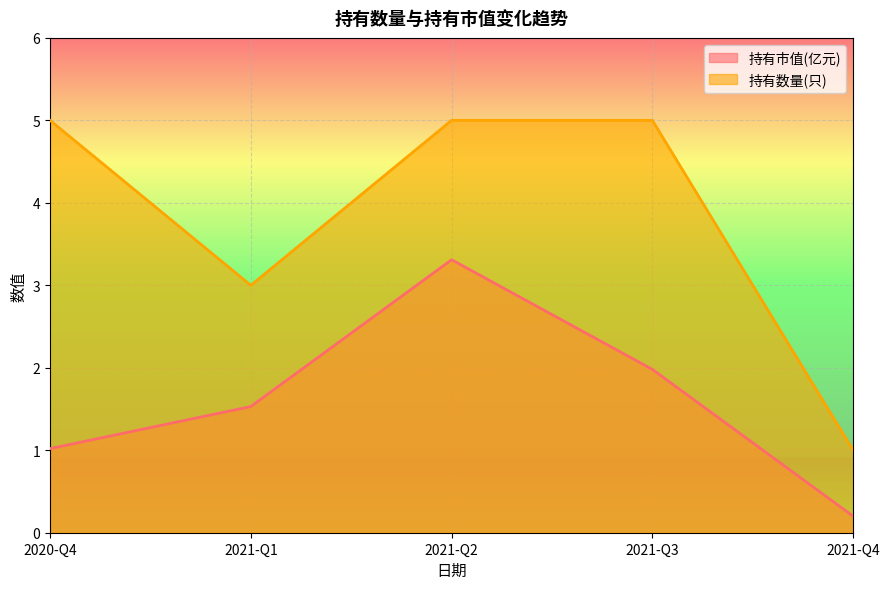

Which series has the largest total across all categories?

持有数量(只)